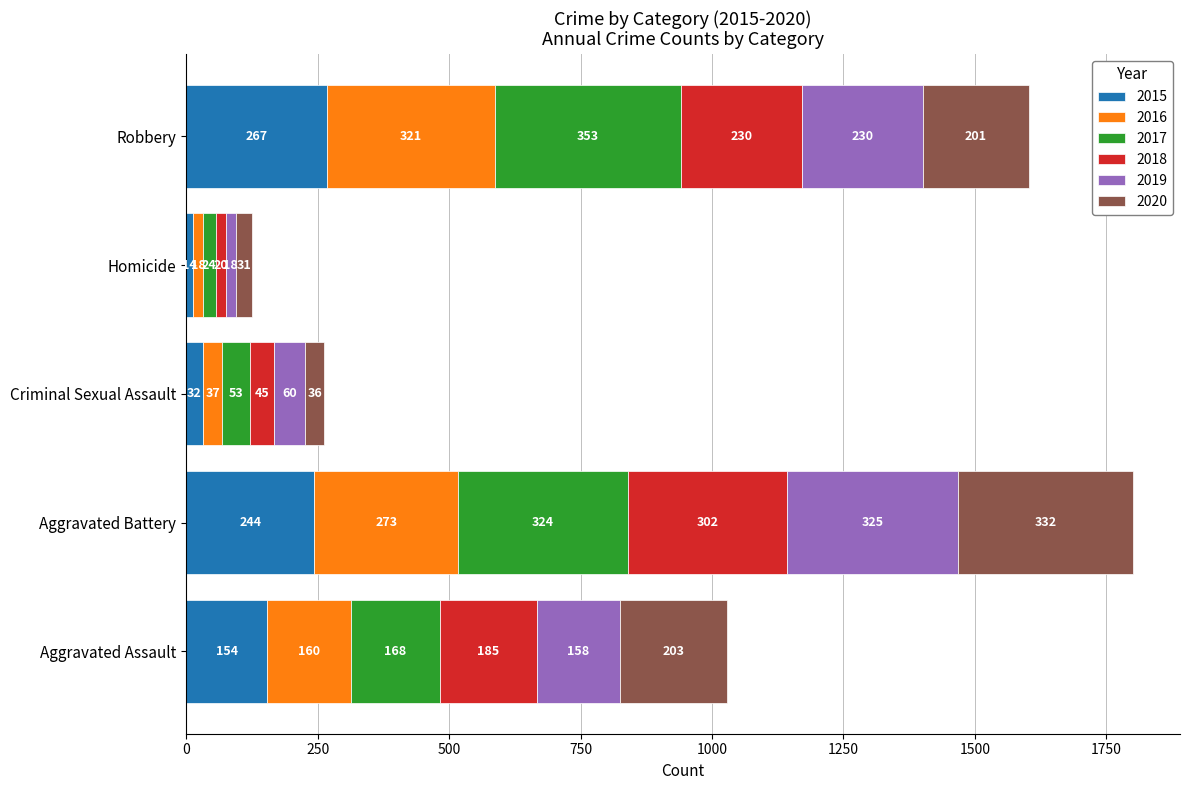

What is the difference between the maximum and minimum values in the 2015 series?

253